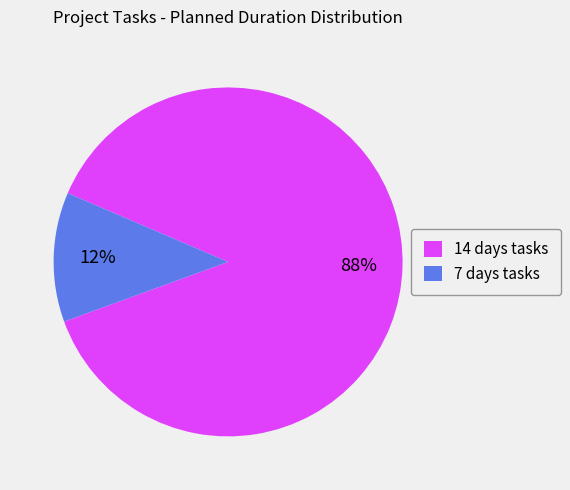

To the nearest percent, what is the difference between the largest and smallest slice percentages?

76%